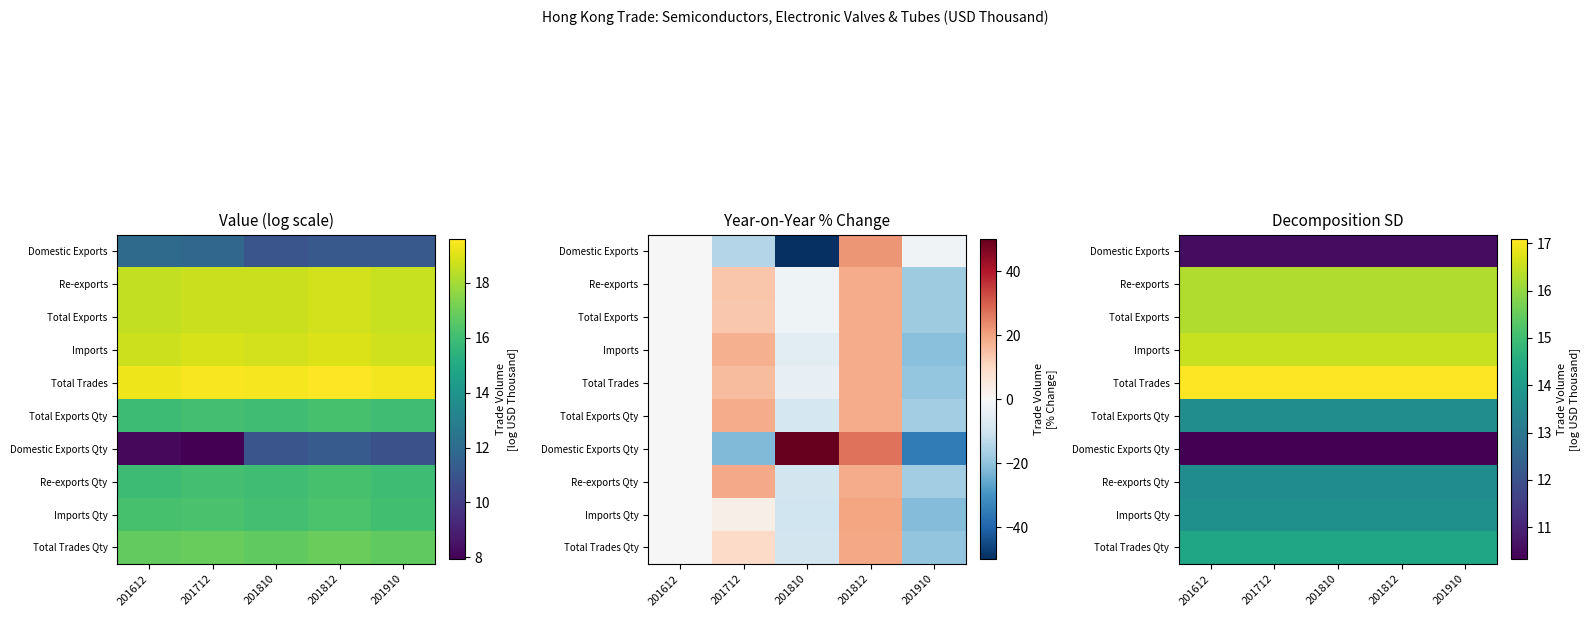

Which series has the largest total across all categories?

Total Trades